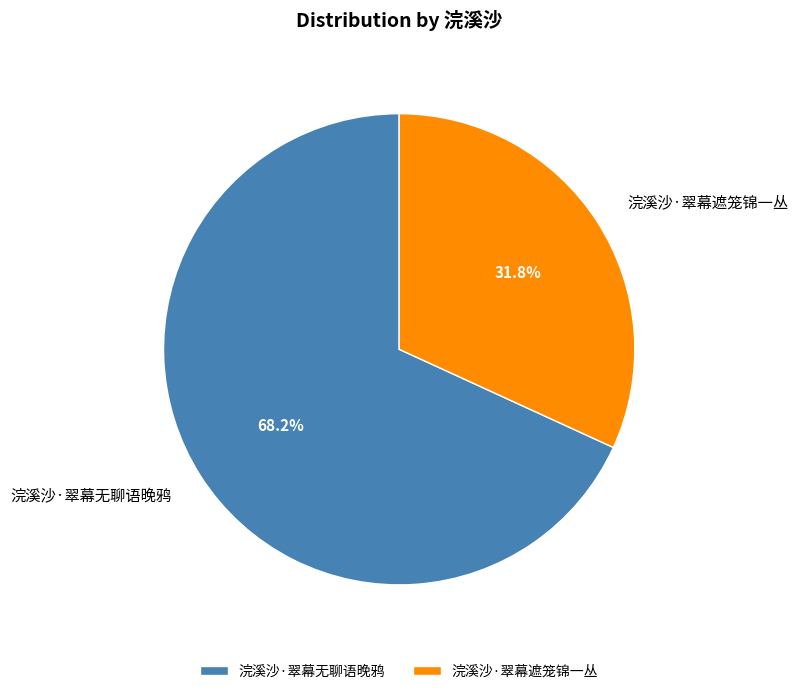

Do 浣溪沙·翠幕遮笼锦一丛 and 浣溪沙·翠幕无聊语晚鸦 together represent more than half of the pie?

Yes